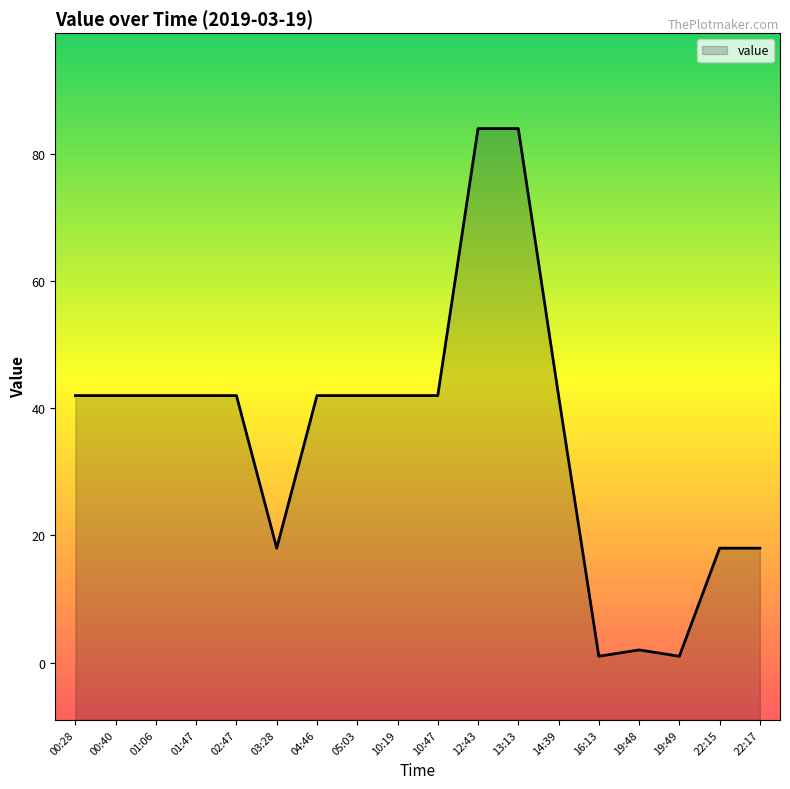

Reading right to left, list all the values displayed in this chart.

18	18	1	2	1	42	84	84	42	42	42	42	18	42	42	42	42	42